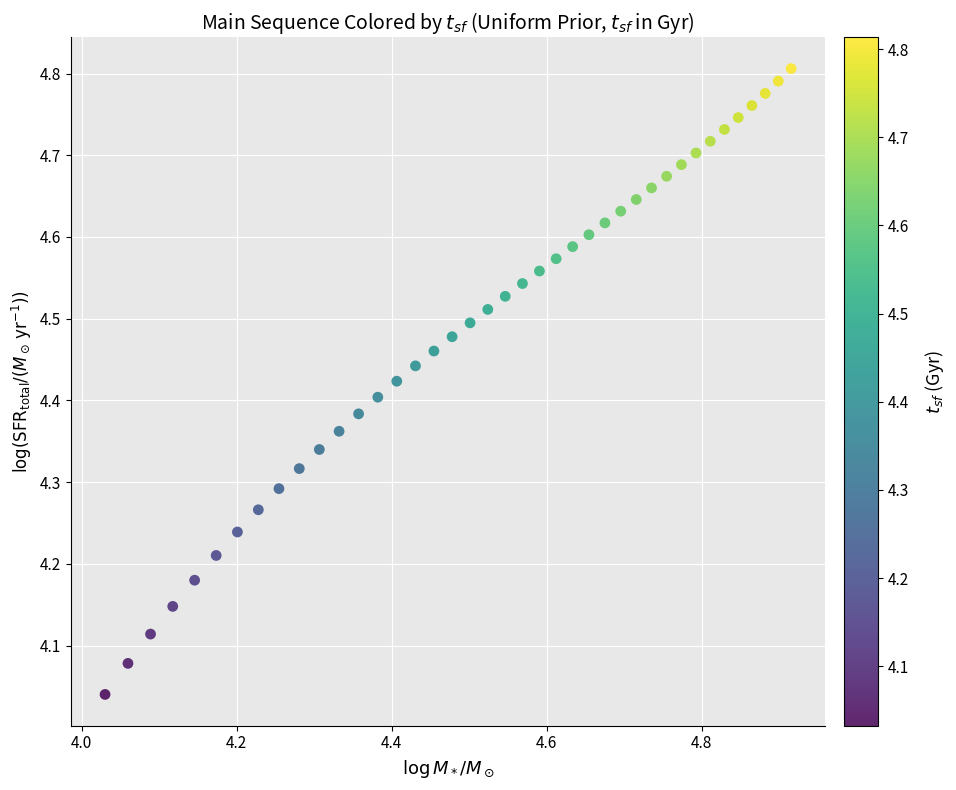

What is the range of Y values (max minus min)?

0.8